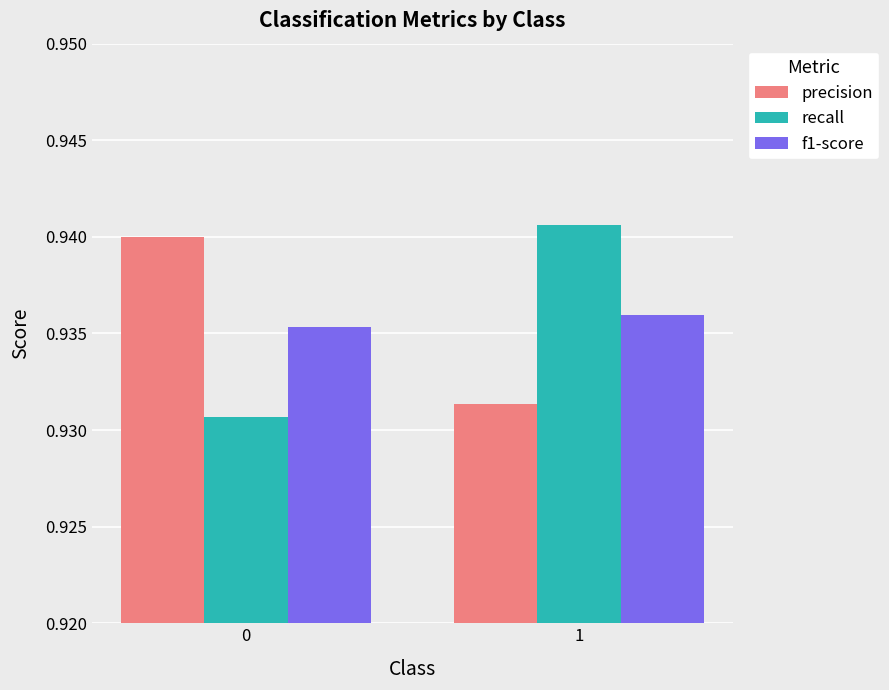

What is the sum of the recall values at 1 and 0?

1.9